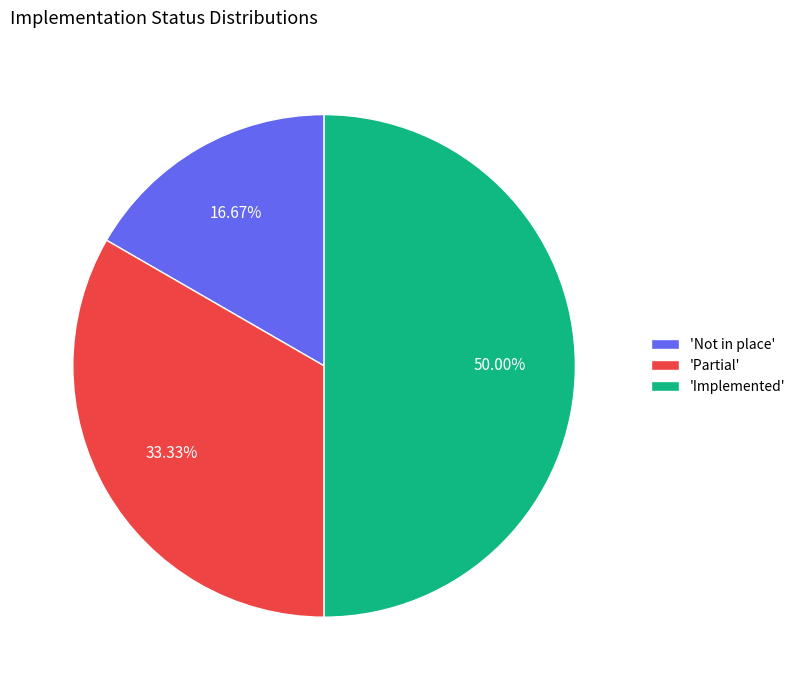

Is 'Not in place' the majority of the pie?

No